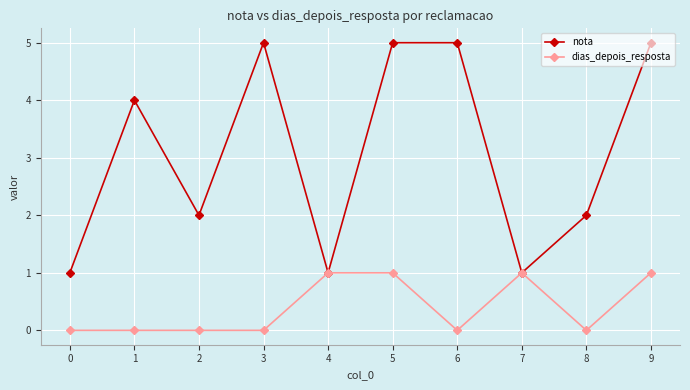

How many dias_depois_resposta values are between 0 and 1?

10